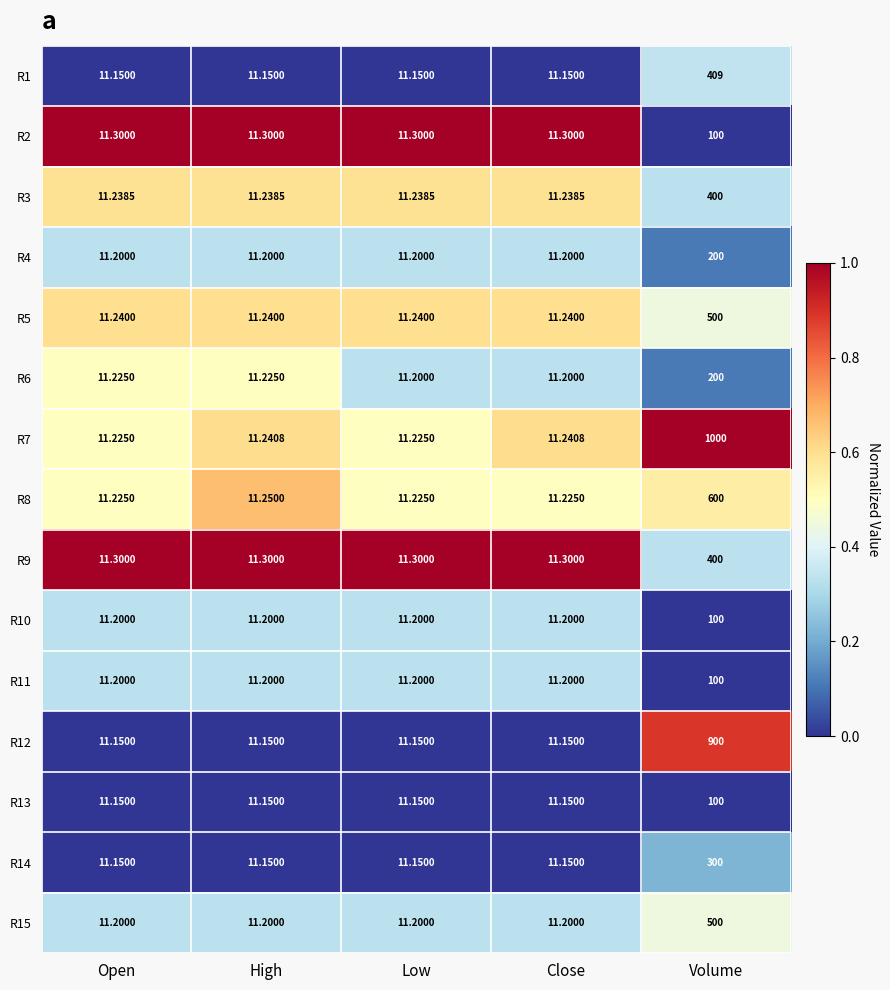

Which label corresponds to the largest value in the chart?

Volume